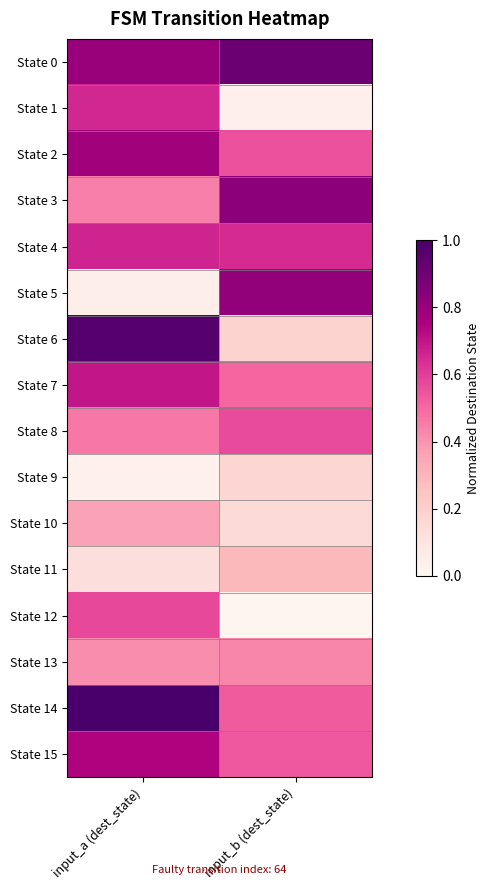

List the series in order of their peak value, lowest first.

State 9, State 11, State 10, State 13, State 8, State 12, State 1, State 4, State 7, State 15, State 2, State 5, State 3, State 0, State 6, State 14